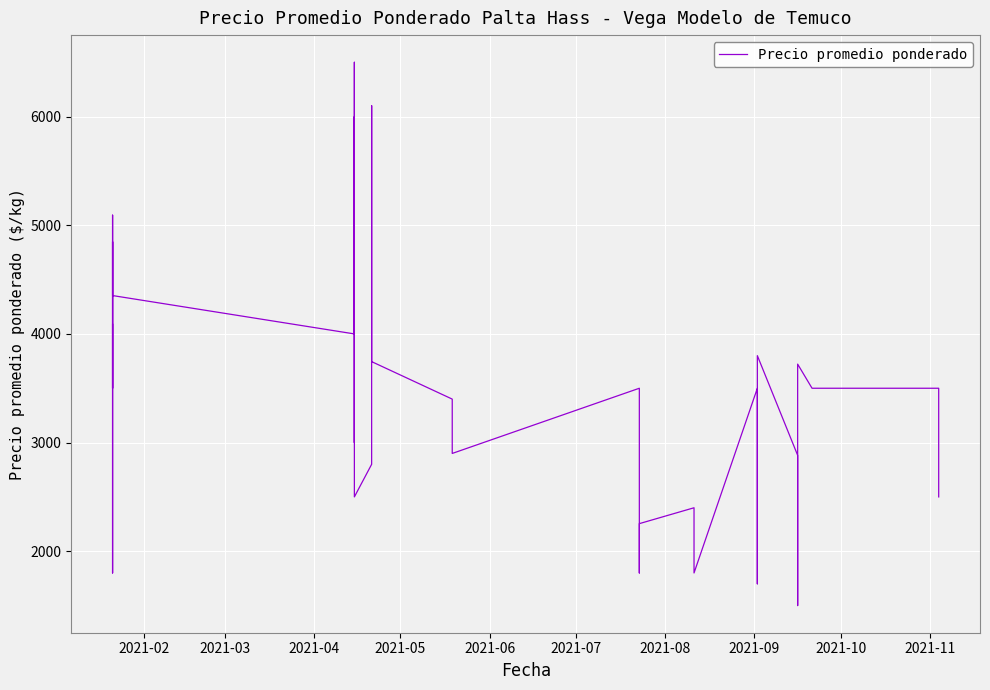

Reading left to right, extract all data points from this chart.

4088	1800	3700	5093	3500	4848	4546	4353	4000	6500	3000	6000	2500	2800	5000	6100	4000	3745	3400	2900	3500	2658	2187	1800	2254	2400	2050	1800	3500	1700	3800	2883	2350	2000	1500	3722	3500	3500	3000	2500